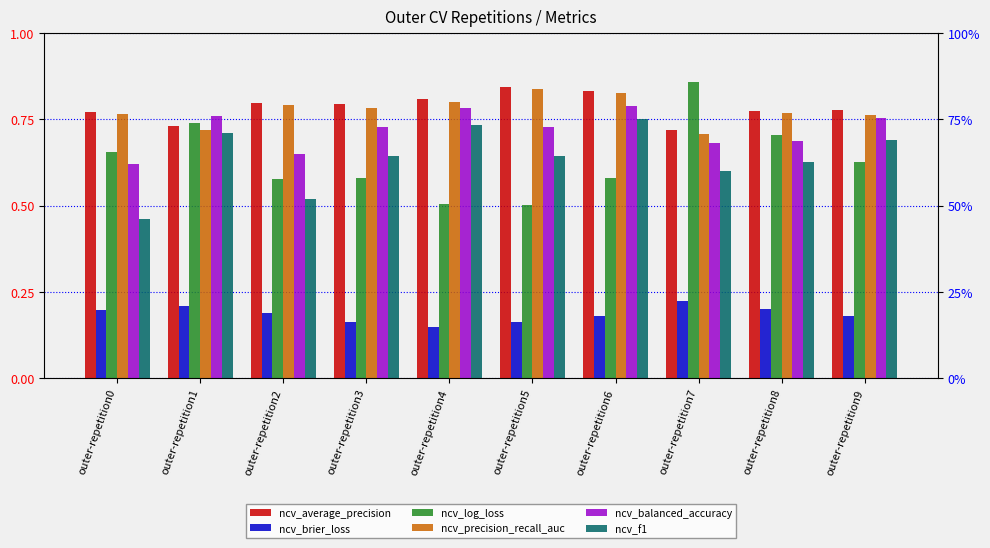

At which label does ncv_log_loss reach its peak?

outer-repetition7